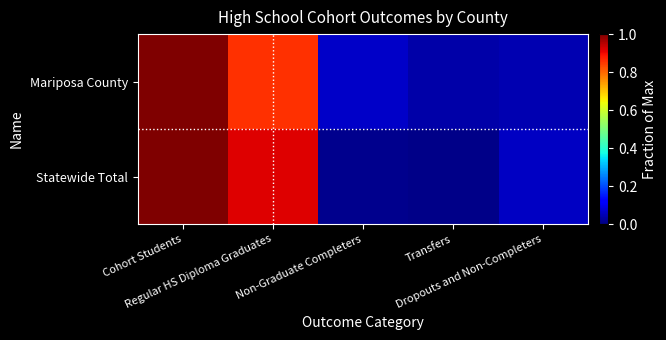

Between Regular HS Diploma Graduates and Transfers, which series saw the biggest shift?

Statewide Total